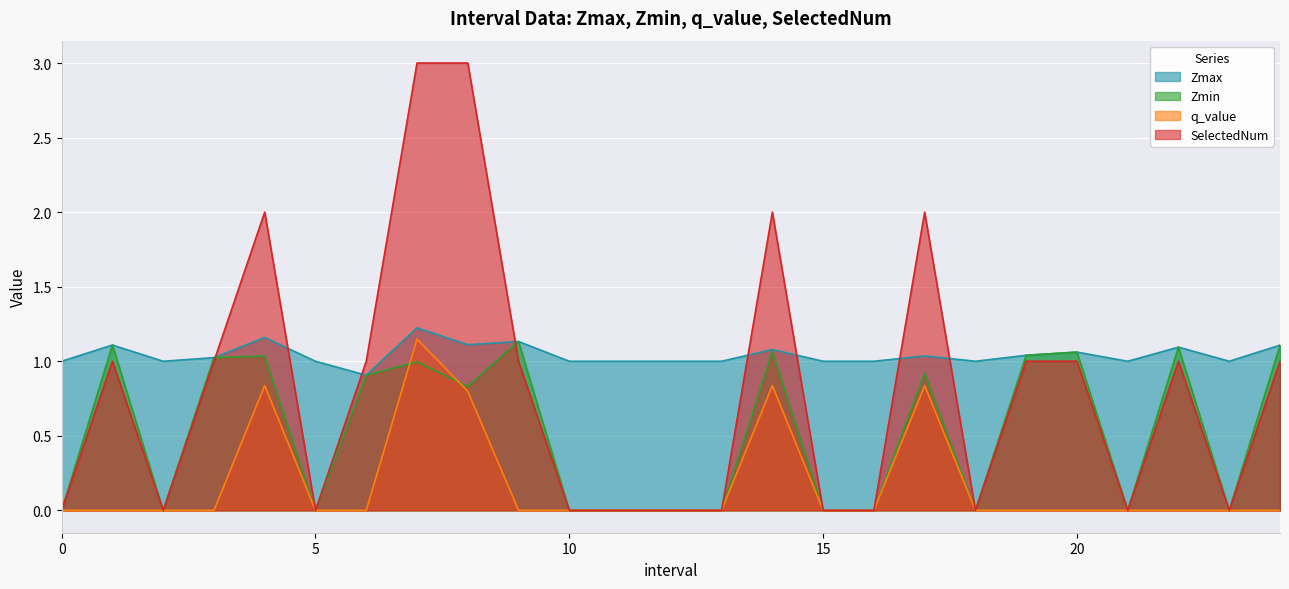

What is the lowest value of the Zmax series?

0.9